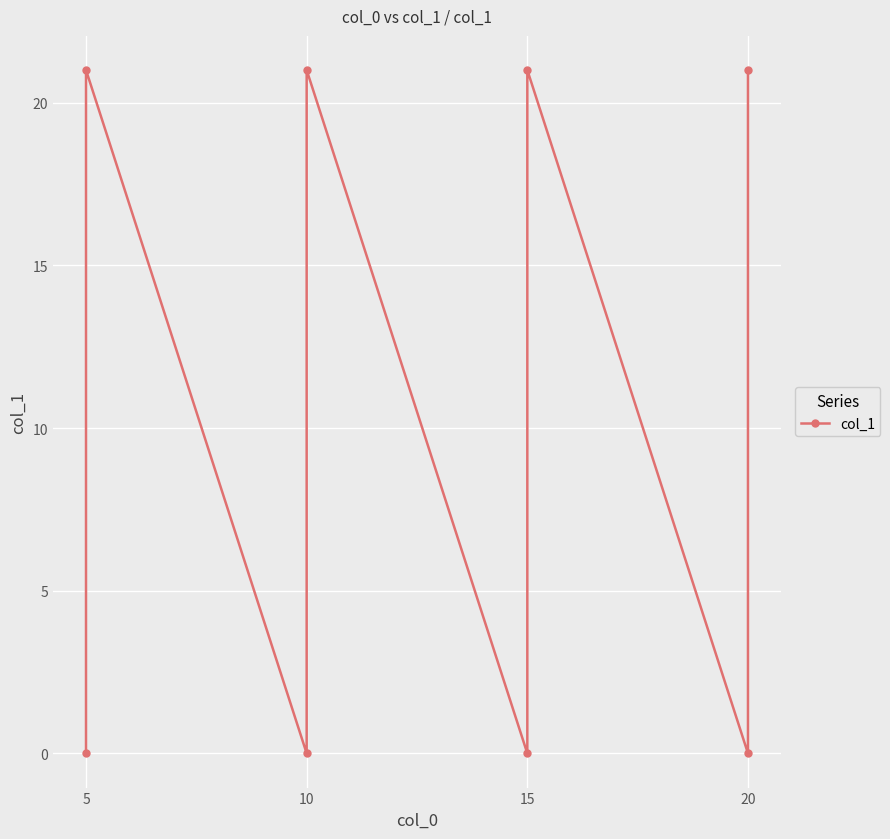

What is the difference between the maximum and second lowest values?

21